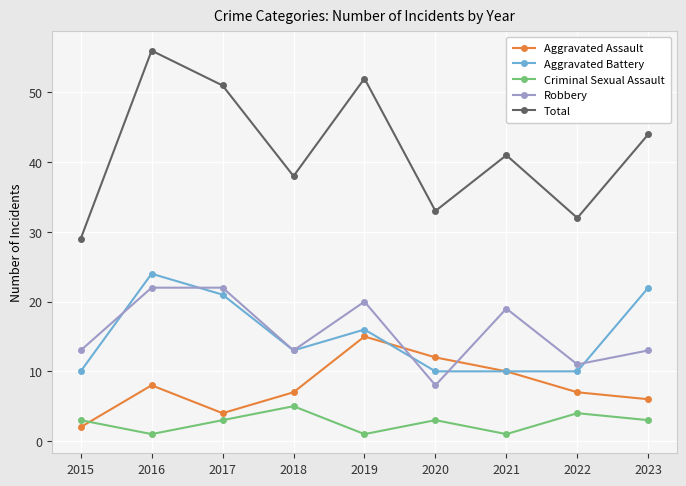

How many interior local peaks does the Aggravated Assault series have?

2